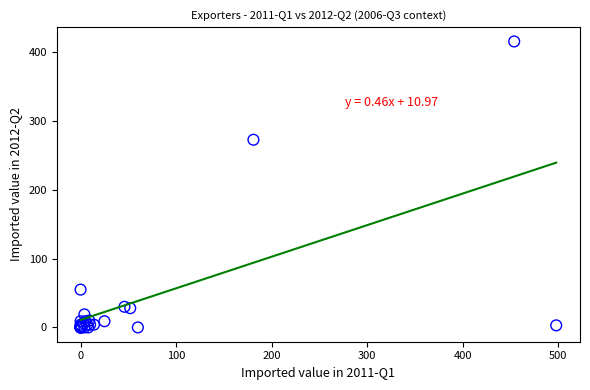

What Y value in the scatter plot is closest to 208?

273